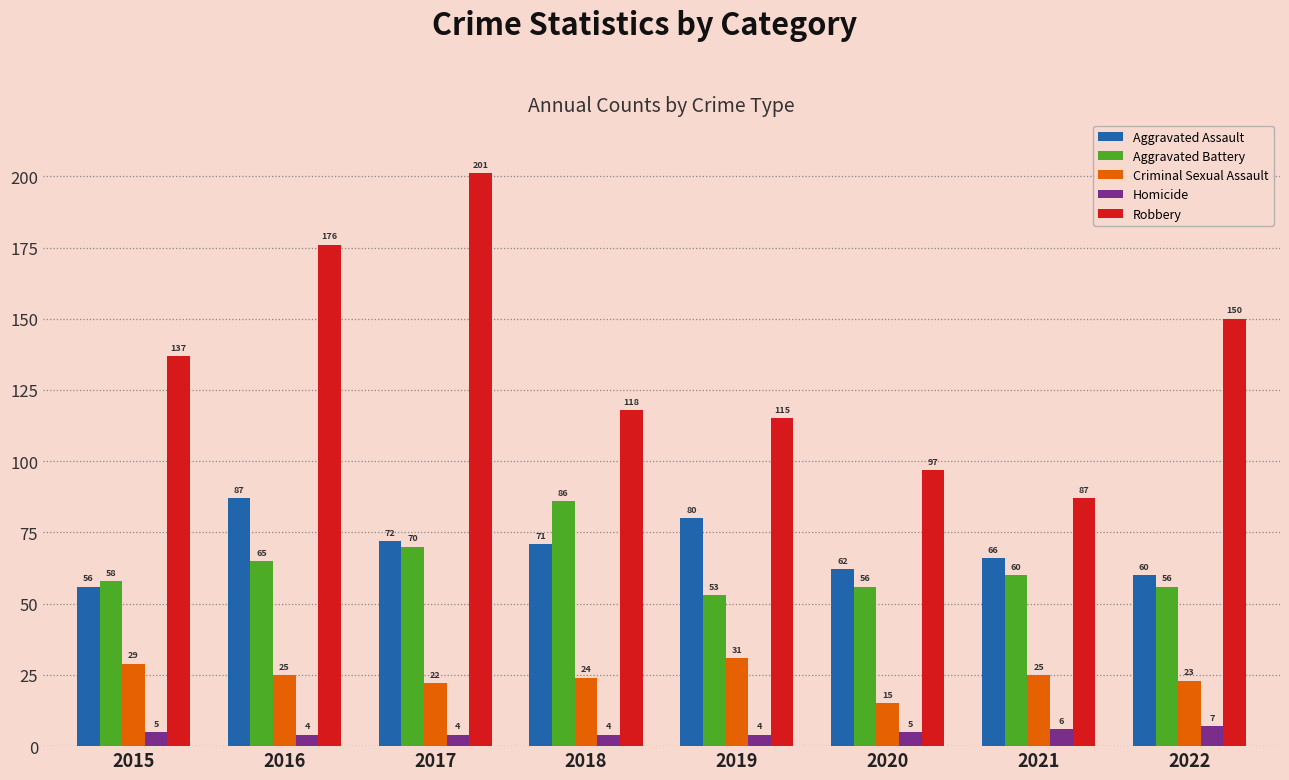

What is the total value across all series at 2022?

296